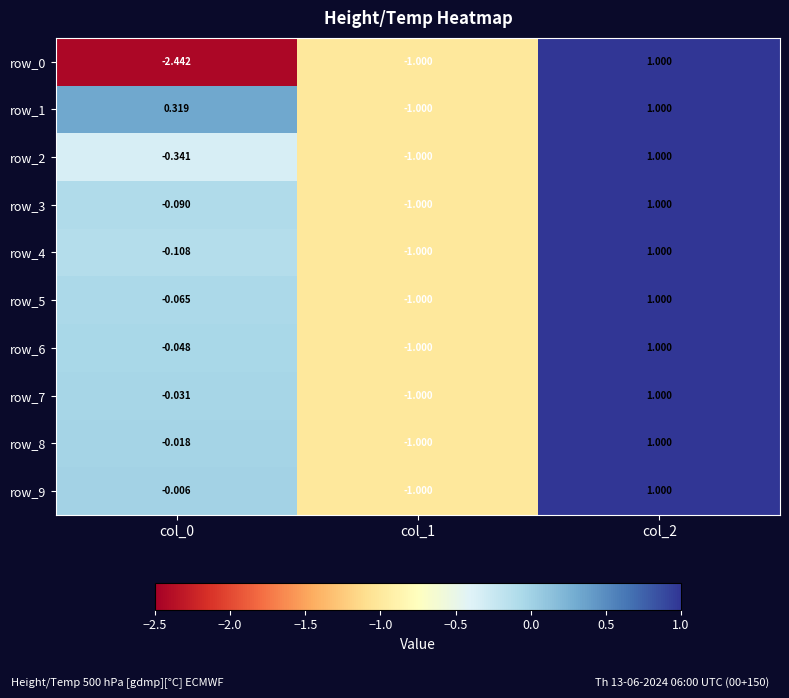

Is the value of row_0 at col_0 greater than the value of row_1 at col_2?

No